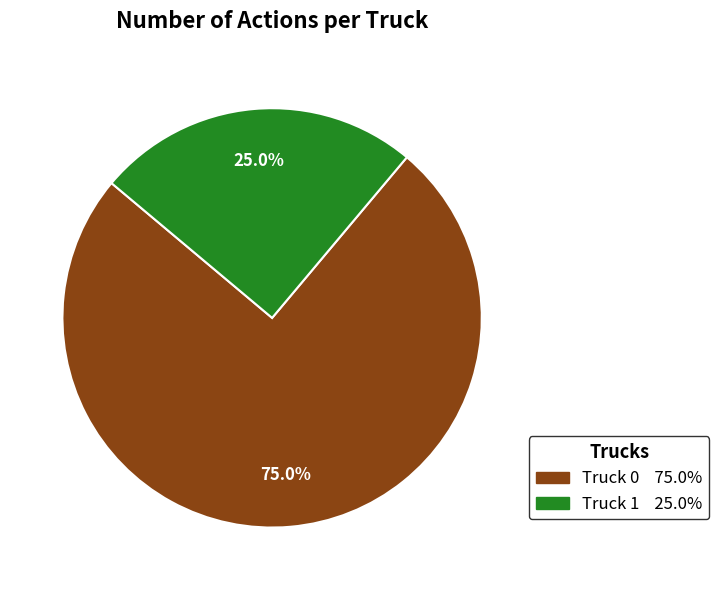

What is the majority slice?

Truck 0